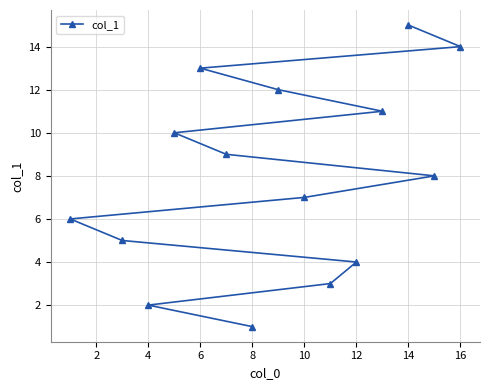

What is the greatest value displayed?

15